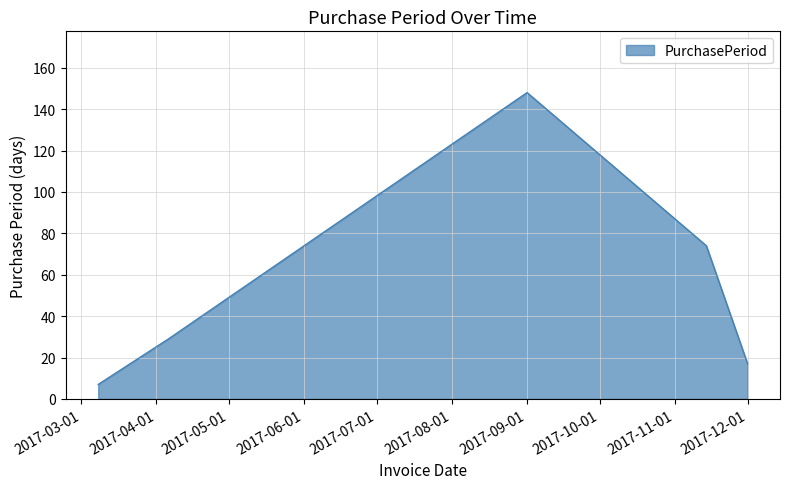

True or false: there are more than 2 points higher than both neighbors.

False